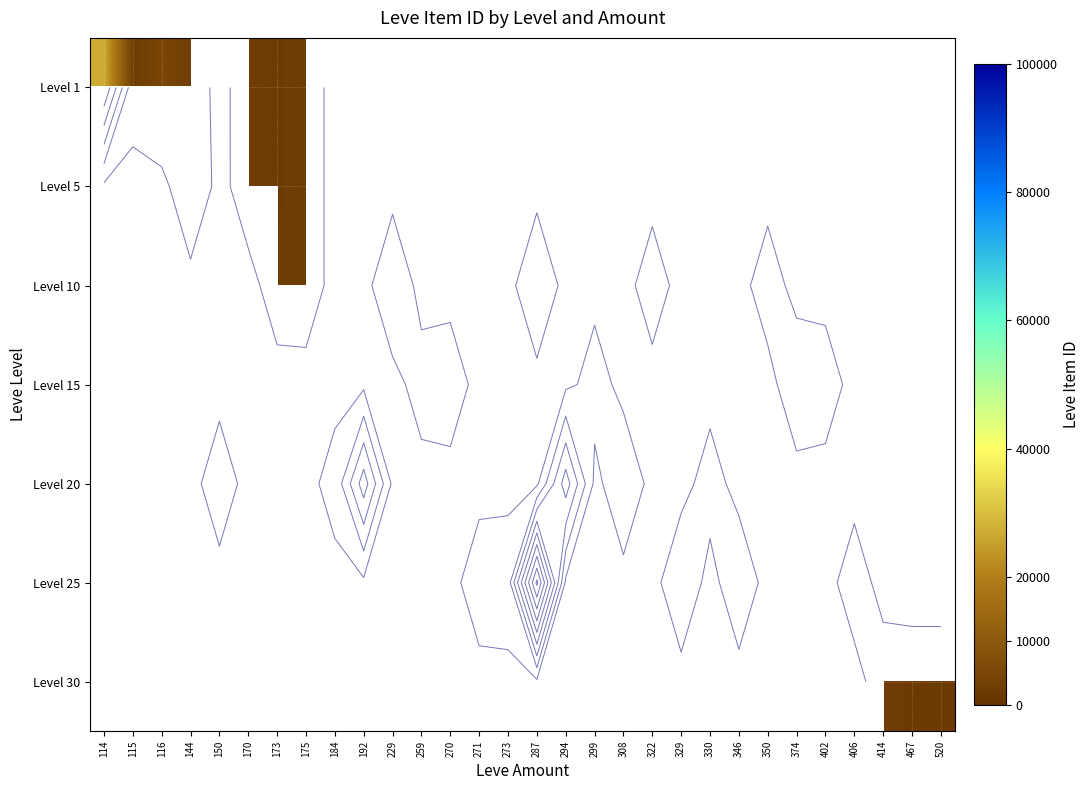

How many values in Level 1 are above zero?

7